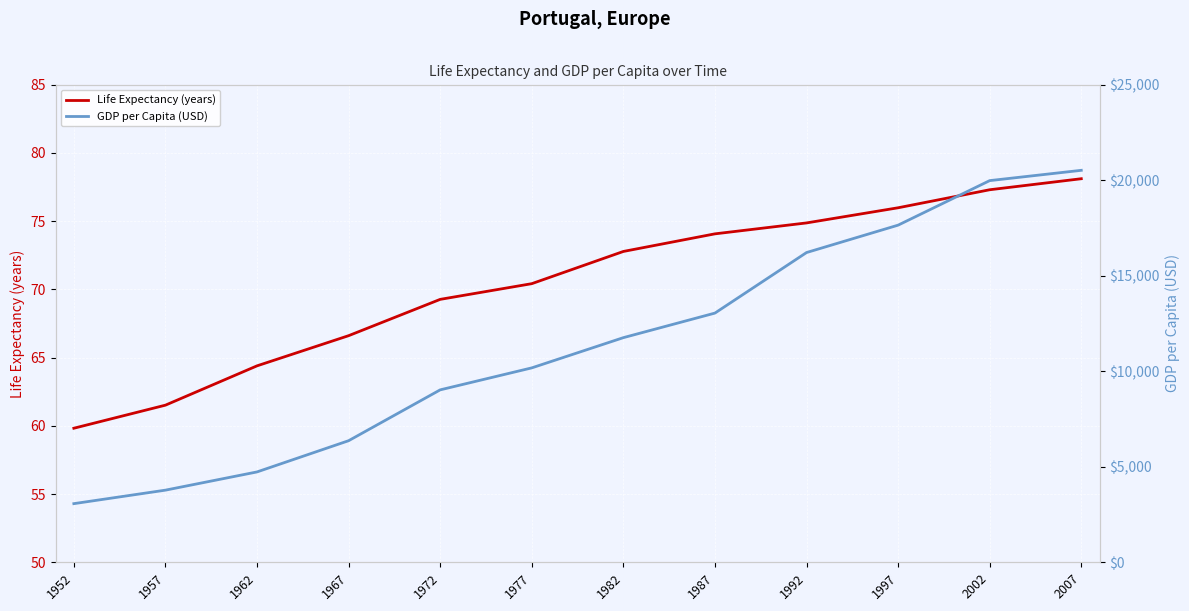

Which series has the largest range (max minus min)?

GDP per Capita (USD)